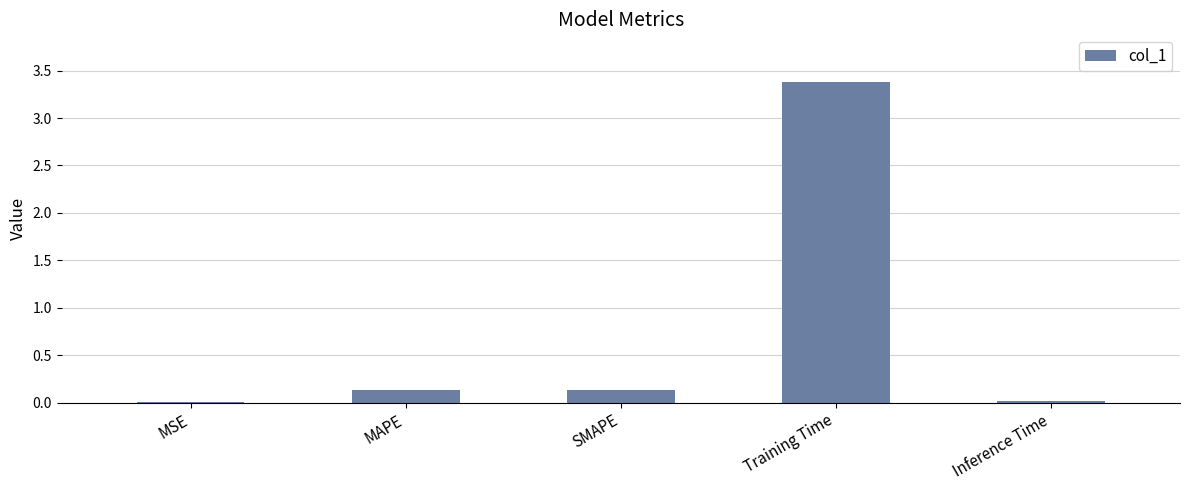

What is the greatest value displayed?

3.4